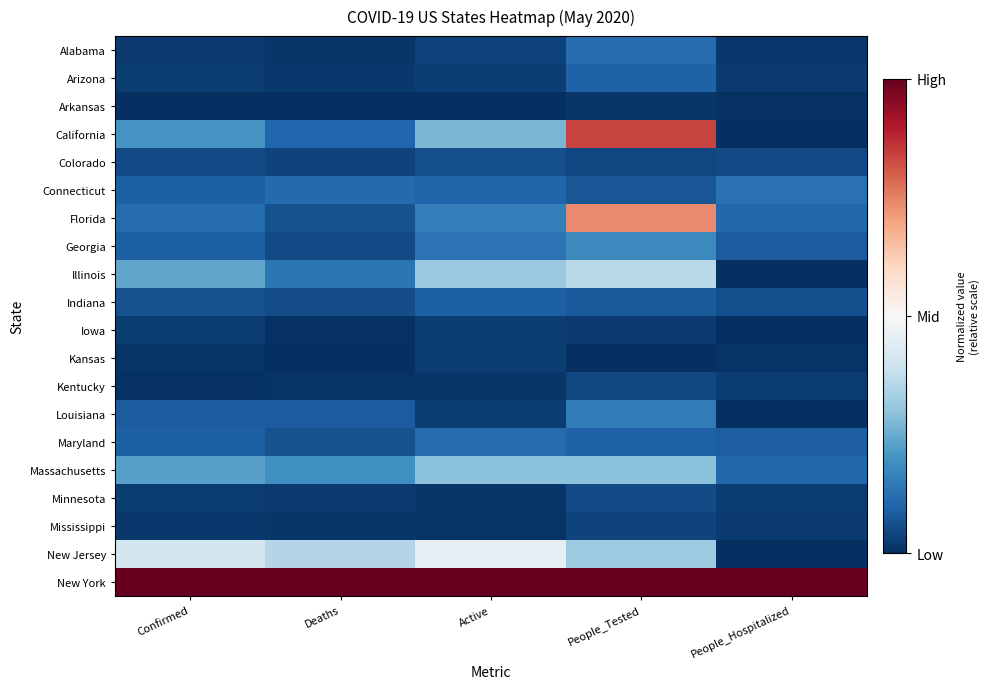

Reading left to right, transcribe all the data shown in this chart.

Alabama: Confirmed=-1.0	Deaths=-1.0	Active=-0.9	People_Tested=-0.8	People_Hospitalized=-1.0
Arizona: Confirmed=-1.0	Deaths=-1.0	Active=-0.9	People_Tested=-0.8	People_Hospitalized=-1.0
Arkansas: Confirmed=-1.0	Deaths=-1.0	Active=-1.0	People_Tested=-1.0	People_Hospitalized=-1.0
California: Confirmed=-0.6	Deaths=-0.8	Active=-0.5	People_Tested=0.7	People_Hospitalized=-1.0
Colorado: Confirmed=-0.9	Deaths=-0.9	Active=-0.9	People_Tested=-0.9	People_Hospitalized=-0.9
Connecticut: Confirmed=-0.8	Deaths=-0.8	Active=-0.8	People_Tested=-0.9	People_Hospitalized=-0.7
Florida: Confirmed=-0.8	Deaths=-0.9	Active=-0.7	People_Tested=0.5	People_Hospitalized=-0.8
Georgia: Confirmed=-0.8	Deaths=-0.9	Active=-0.7	People_Tested=-0.6	People_Hospitalized=-0.8
Illinois: Confirmed=-0.5	Deaths=-0.7	Active=-0.4	People_Tested=-0.3	People_Hospitalized=-1.0
Indiana: Confirmed=-0.9	Deaths=-0.9	Active=-0.8	People_Tested=-0.8	People_Hospitalized=-0.9
Iowa: Confirmed=-0.9	Deaths=-1.0	Active=-1.0	People_Tested=-1.0	People_Hospitalized=-1.0
Kansas: Confirmed=-1.0	Deaths=-1.0	Active=-1.0	People_Tested=-1.0	People_Hospitalized=-1.0
Kentucky: Confirmed=-1.0	Deaths=-1.0	Active=-1.0	People_Tested=-0.9	People_Hospitalized=-1.0
Louisiana: Confirmed=-0.8	Deaths=-0.8	Active=-0.9	People_Tested=-0.7	People_Hospitalized=-1.0
Maryland: Confirmed=-0.8	Deaths=-0.9	Active=-0.8	People_Tested=-0.8	People_Hospitalized=-0.8
Massachusetts: Confirmed=-0.5	Deaths=-0.6	Active=-0.4	People_Tested=-0.4	People_Hospitalized=-0.8
Minnesota: Confirmed=-0.9	Deaths=-1.0	Active=-1.0	People_Tested=-0.9	People_Hospitalized=-0.9
Mississippi: Confirmed=-1.0	Deaths=-1.0	Active=-1.0	People_Tested=-0.9	People_Hospitalized=-1.0
New Jersey: Confirmed=-0.2	Deaths=-0.3	Active=-0.1	People_Tested=-0.4	People_Hospitalized=-1.0
New York: Confirmed=1.0	Deaths=1.0	Active=1.0	People_Tested=1.0	People_Hospitalized=1.0